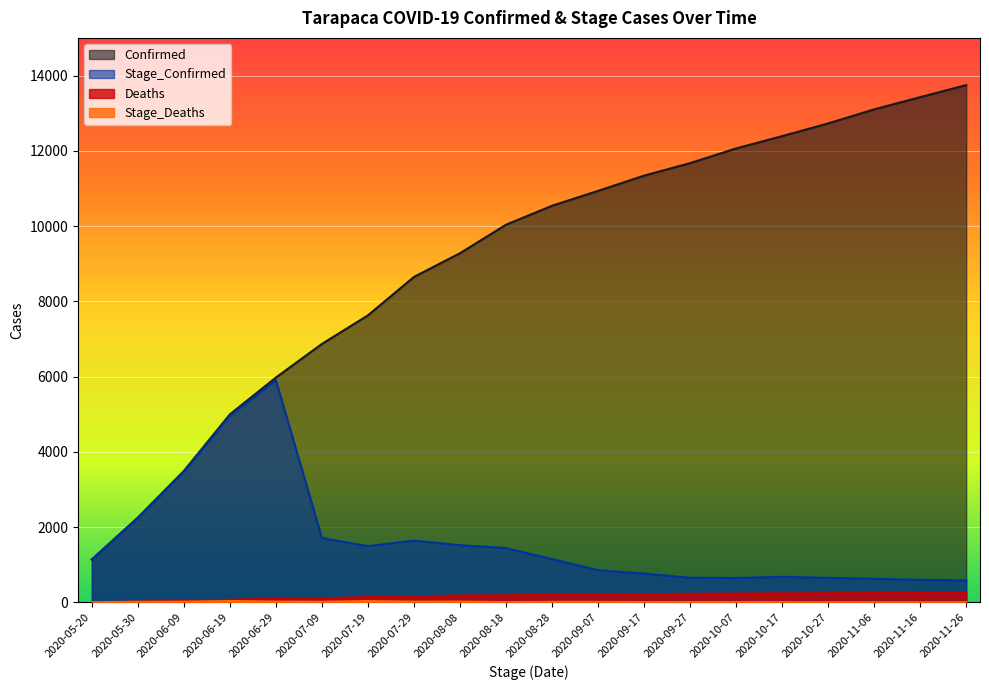

In Stage_Deaths, how many points are higher than both neighbors (excluding endpoints)?

5